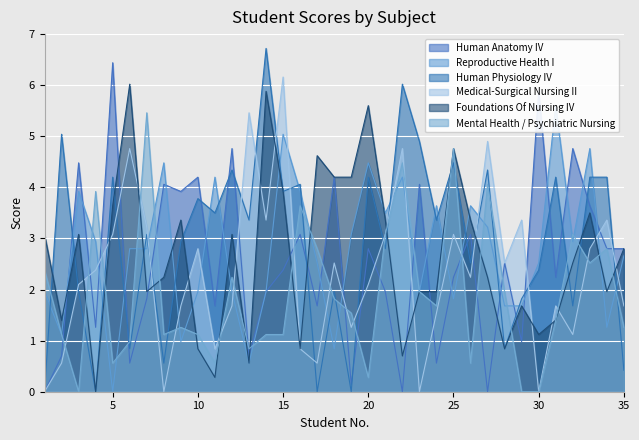

Is it true that Reproductive Health I equals 2.8 at 7?

True